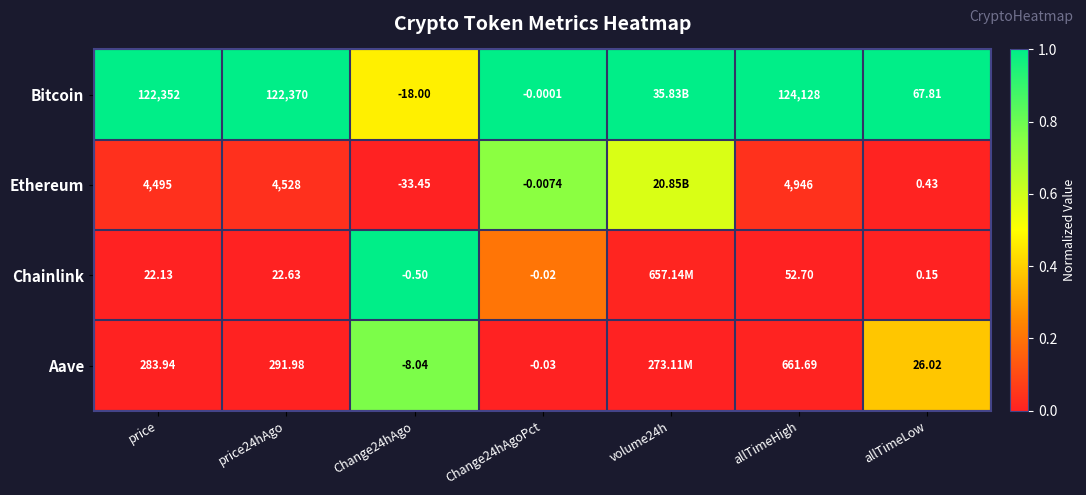

Rank the series at Change24hAgo from highest to lowest value.

Chainlink, Aave, Bitcoin, Ethereum